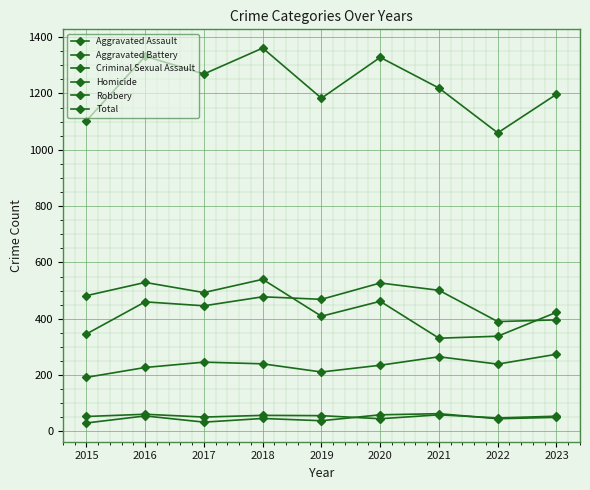

How many series are shown in this chart?

6